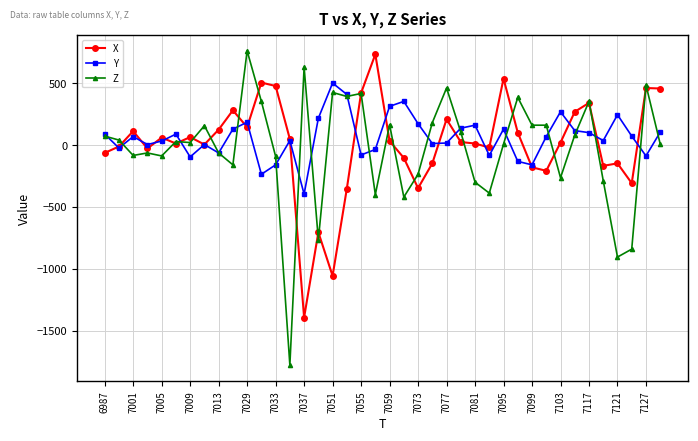

True or false: Z has more than 2 points higher than both neighbors.

True